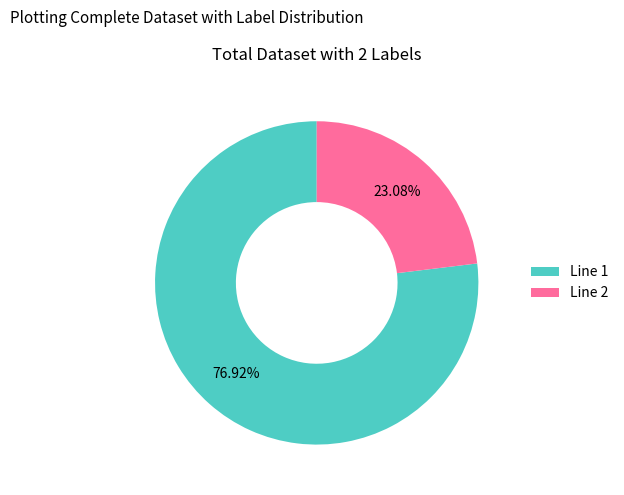

Which slice represents more than half of the pie?

Line 1